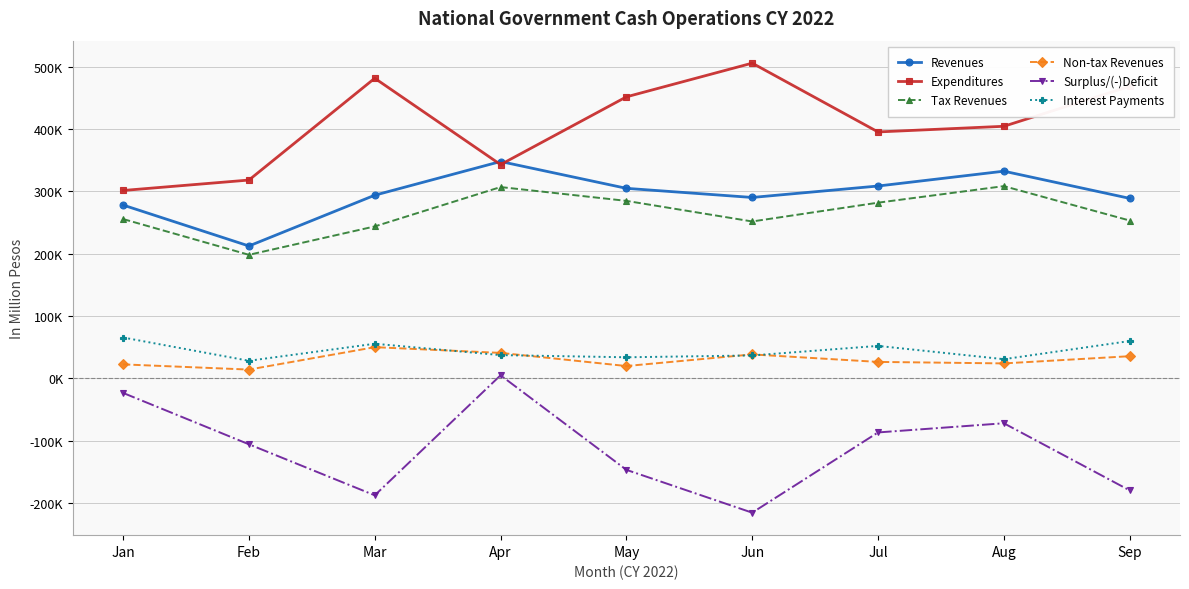

Which series has the largest total across all categories?

Expenditures